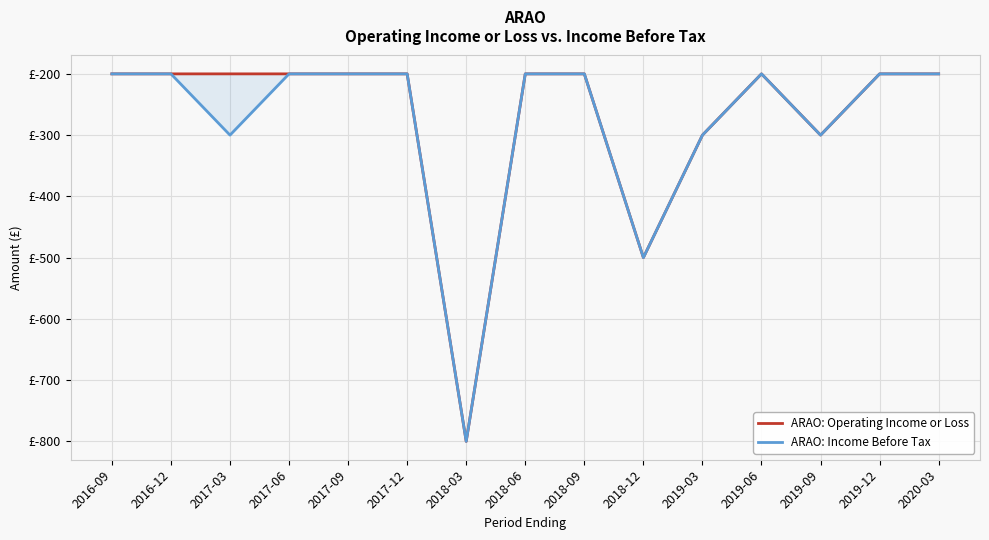

What is the label of the 10th point from the right?

2017-12